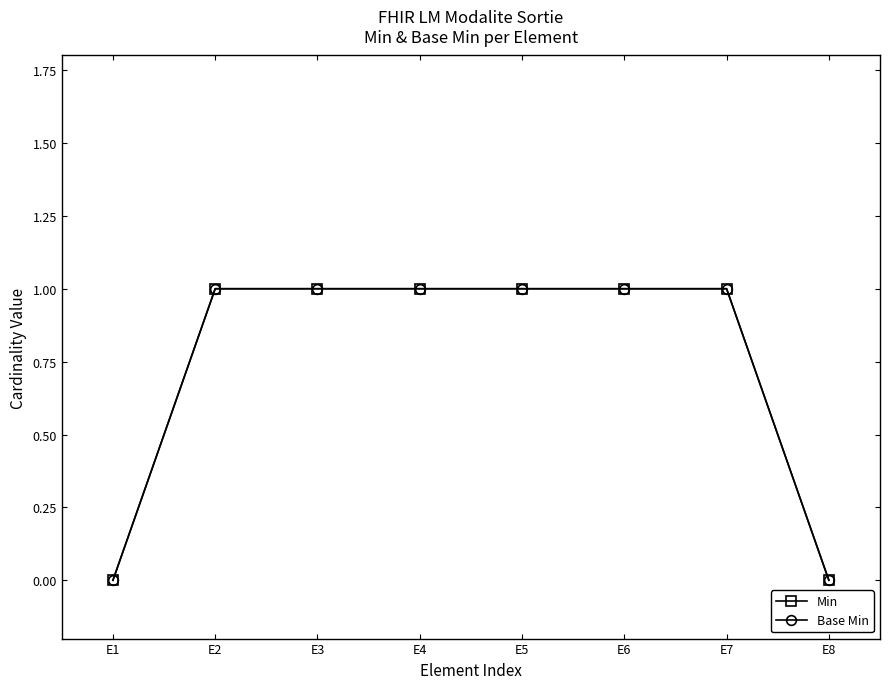

Does the chart have visible grid lines?

No